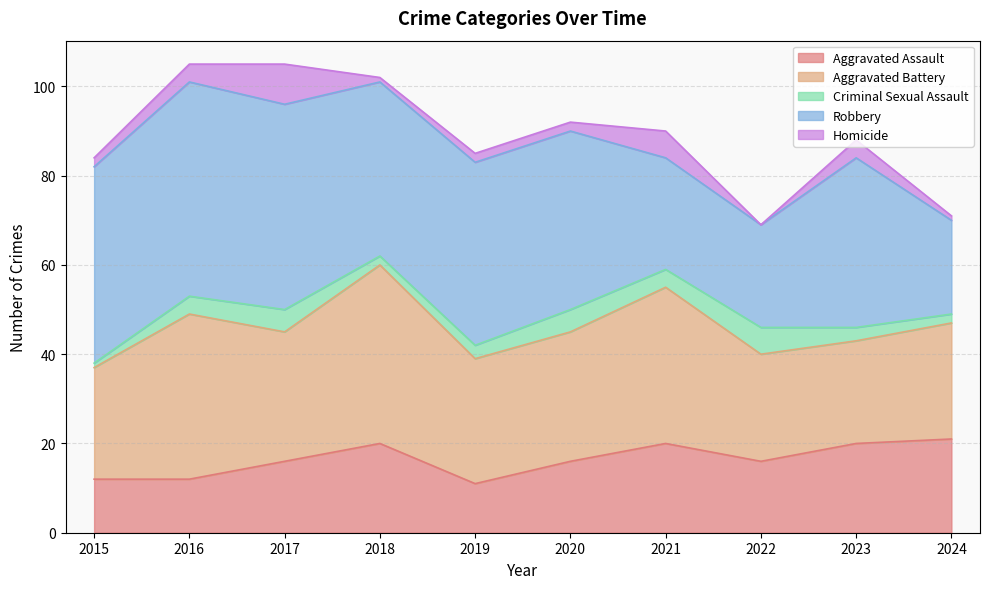

What is the difference between the second highest and minimum values in the Aggravated Assault series?

9